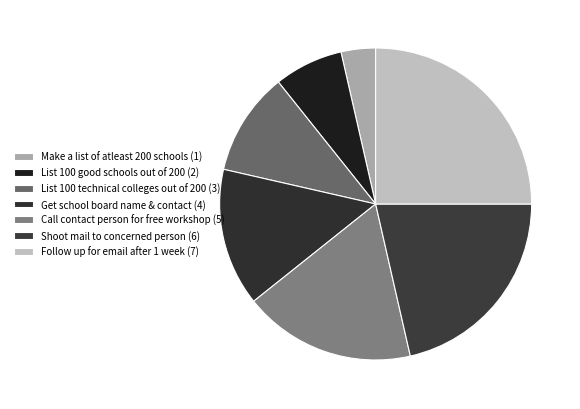

How many slices are in this pie chart?

7